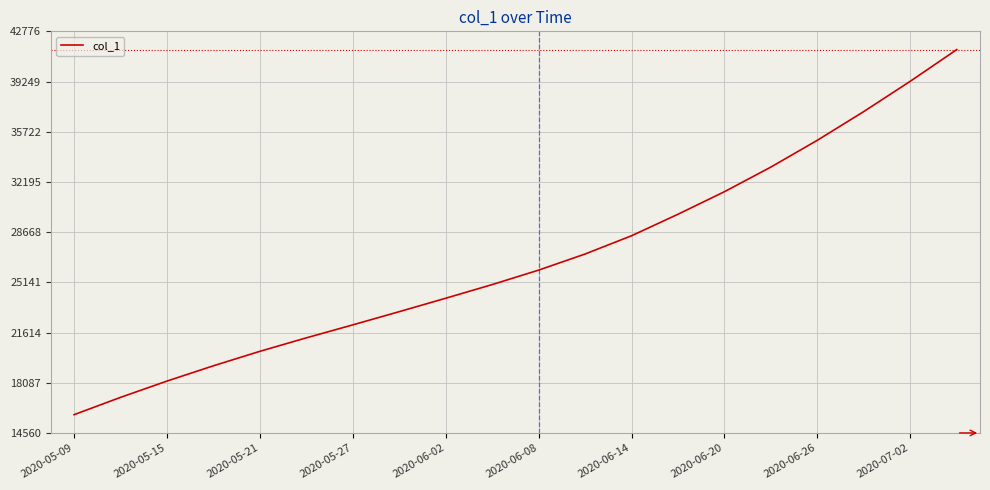

What is the difference between the maximum and minimum values?

25651.0